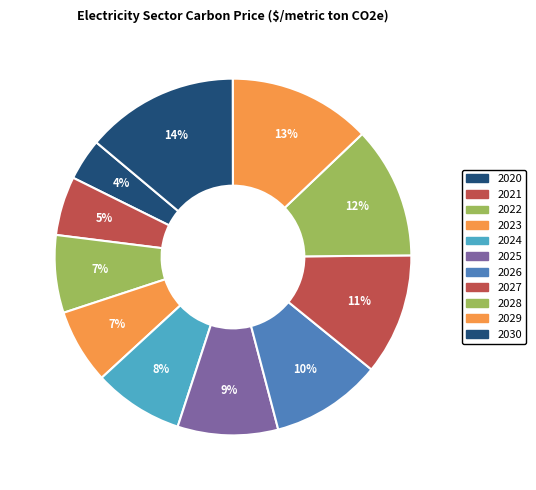

Does 2025 account for over 50% of the chart?

No